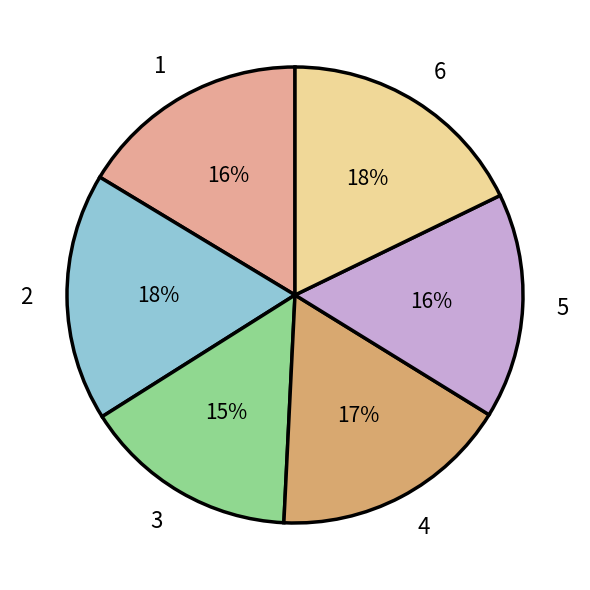

Which has a higher value, 5 or 6?

6